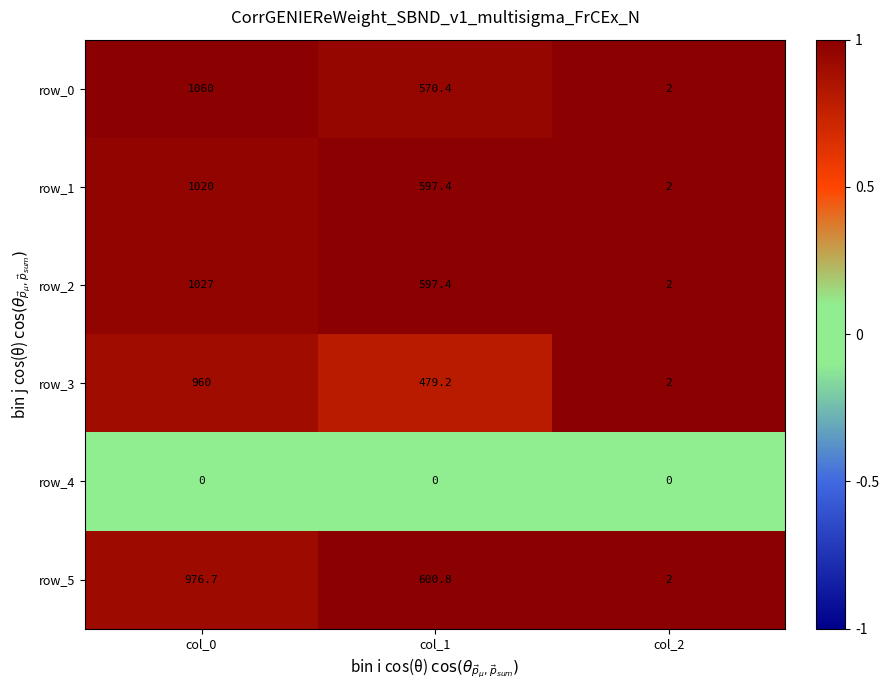

Reading left to right, transcribe all the data shown in this chart.

row_0: col_0=1060.0	col_1=570.4	col_2=2.0
row_1: col_0=1020.0	col_1=597.4	col_2=2.0
row_2: col_0=1027.0	col_1=597.4	col_2=2.0
row_3: col_0=960.0	col_1=479.2	col_2=2.0
row_4: col_0=0.0	col_1=0.0	col_2=0.0
row_5: col_0=976.7	col_1=600.8	col_2=2.0